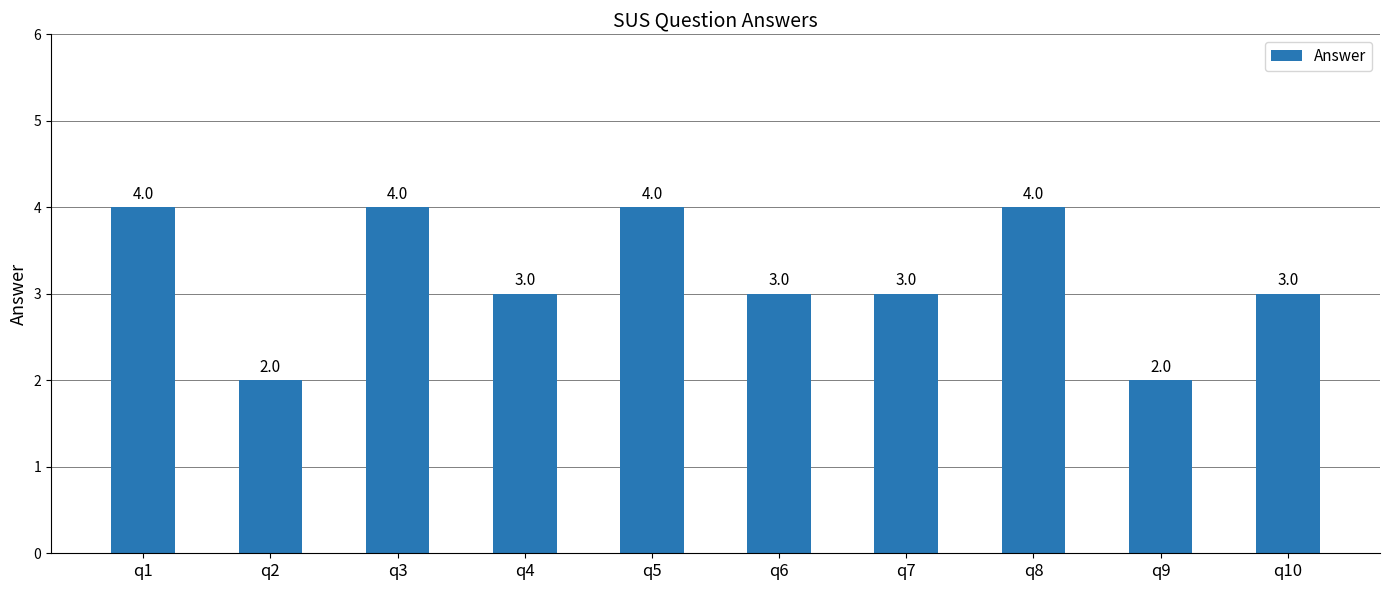

What is the greatest value displayed?

4